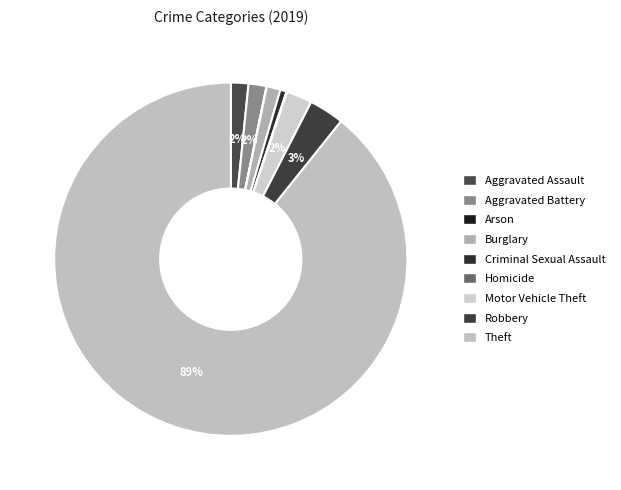

To the nearest percent, what is the combined percentage of Theft and Aggravated Battery?

91%